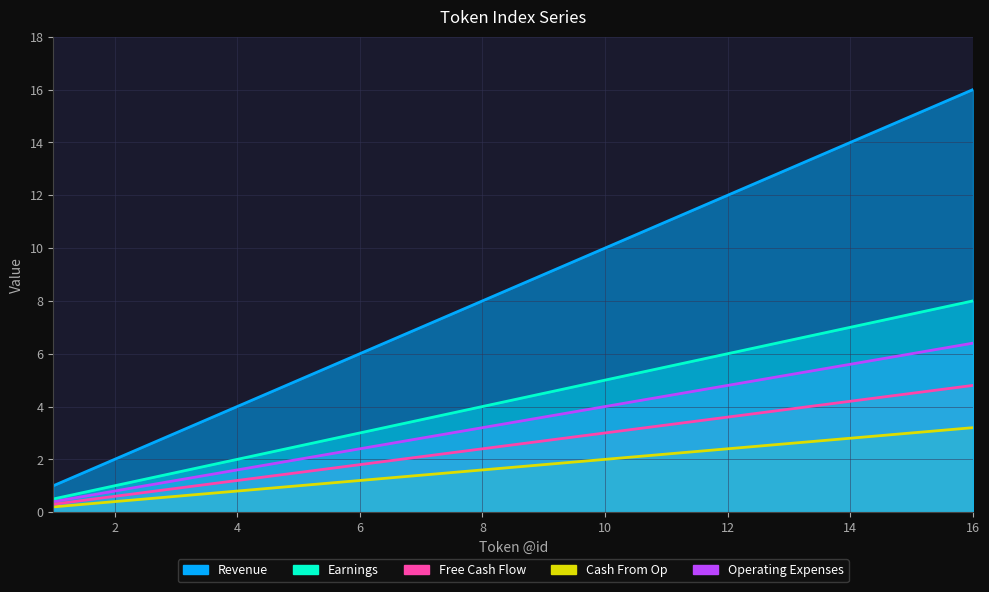

What are all the series names shown in the legend?

Revenue, Earnings, Free Cash Flow, Cash From Op, Operating Expenses